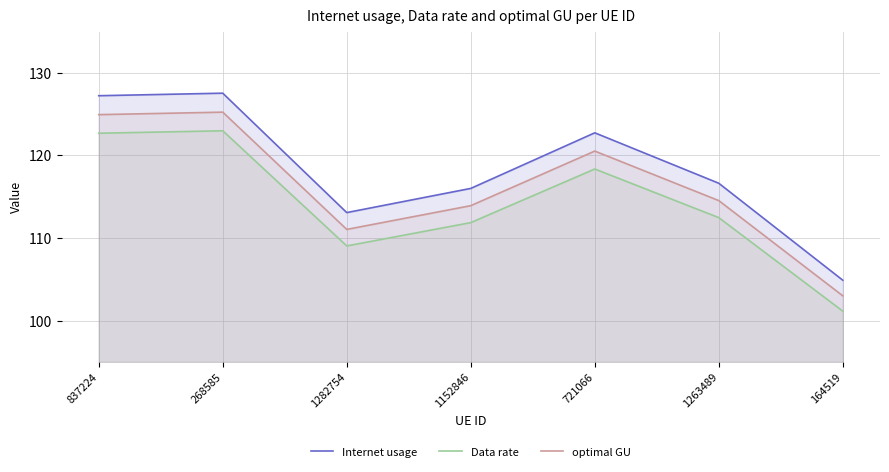

What is the spread (max minus min) of values at 1282754?

4.0